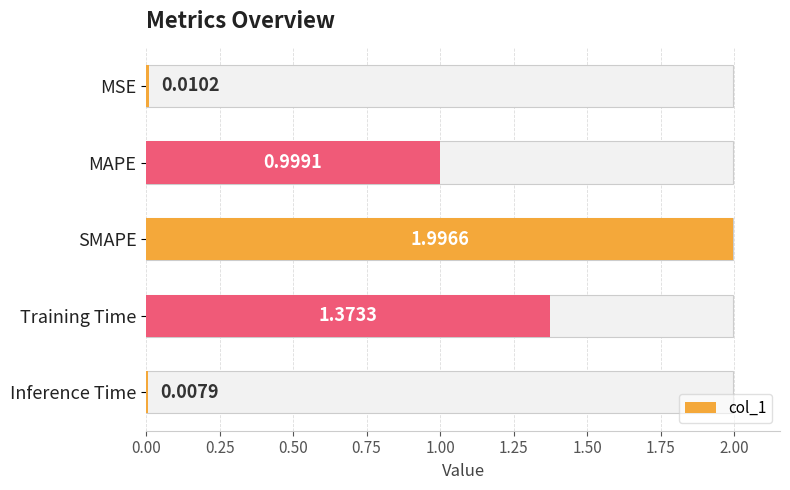

Reading right to left, transcribe all the data shown in this chart.

0.0	1.4	2.0	1.0	0.0